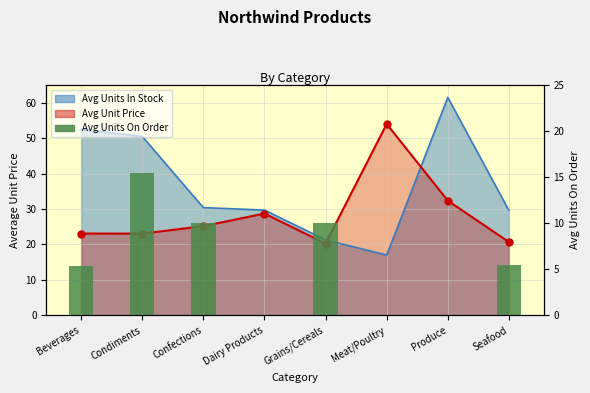

At which label is the value closest to 7?

Seafood